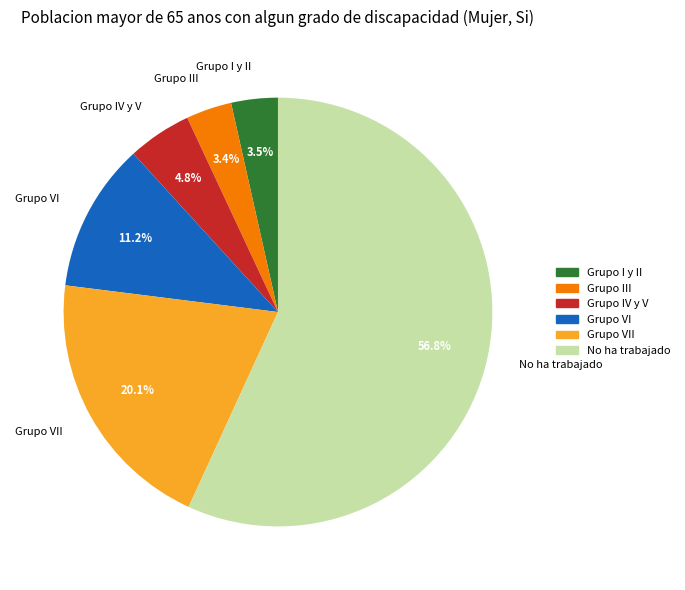

What is the total percentage of Grupo I y II and Grupo IV y V?

8.3%